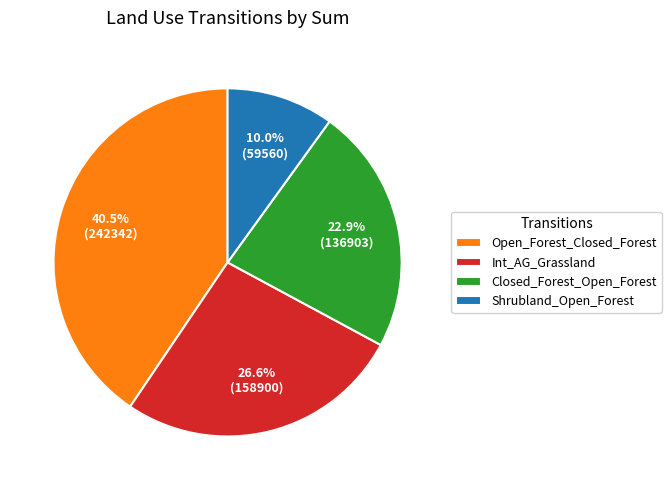

True or false: Shrubland_Open_Forest accounts for 1% of the total.

False